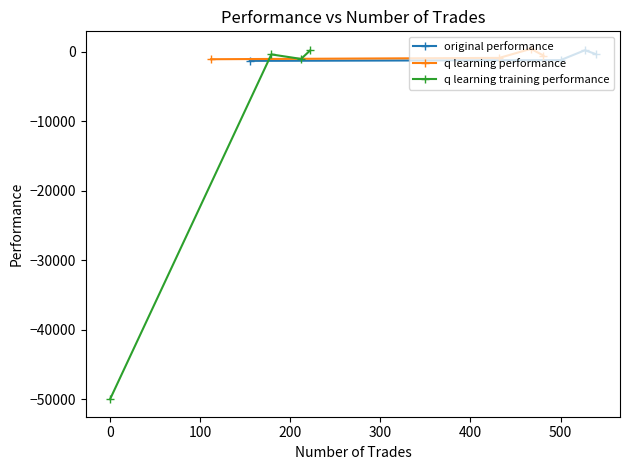

How many negative values does the q learning training performance series have?

3